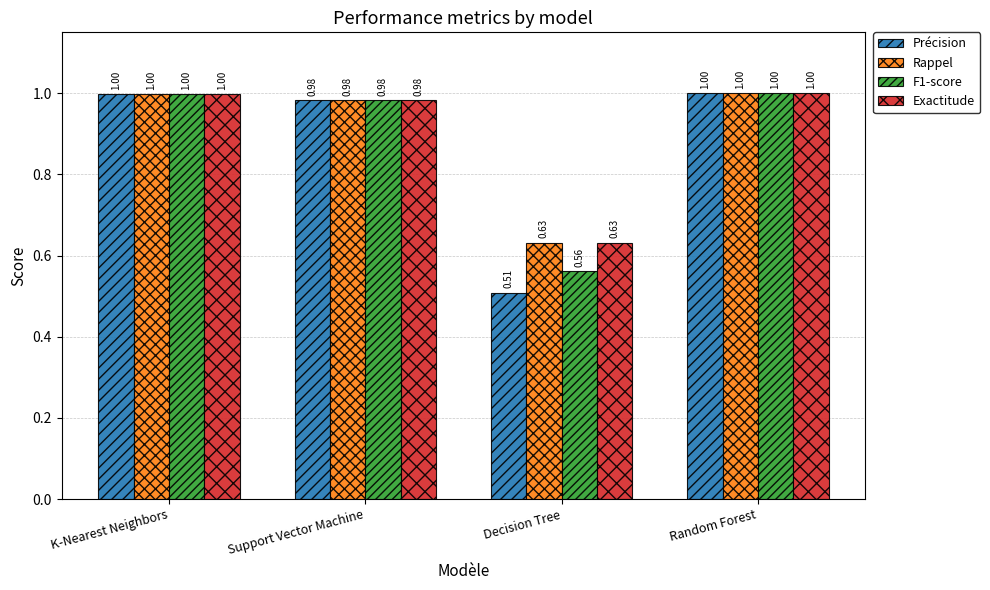

What is the total value across all series at Support Vector Machine?

3.9